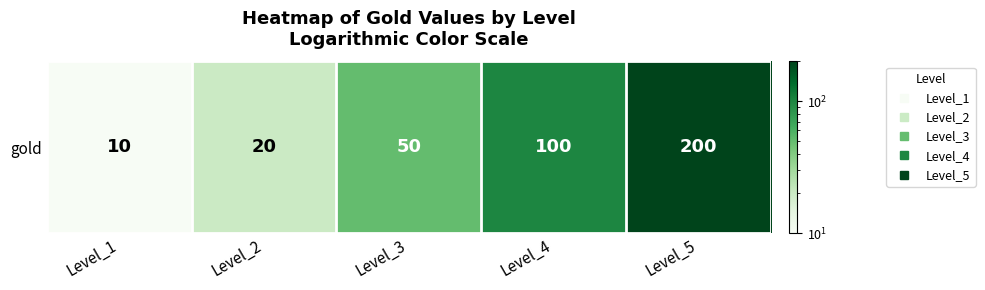

The value at Level_1 is 10. True or false?

True